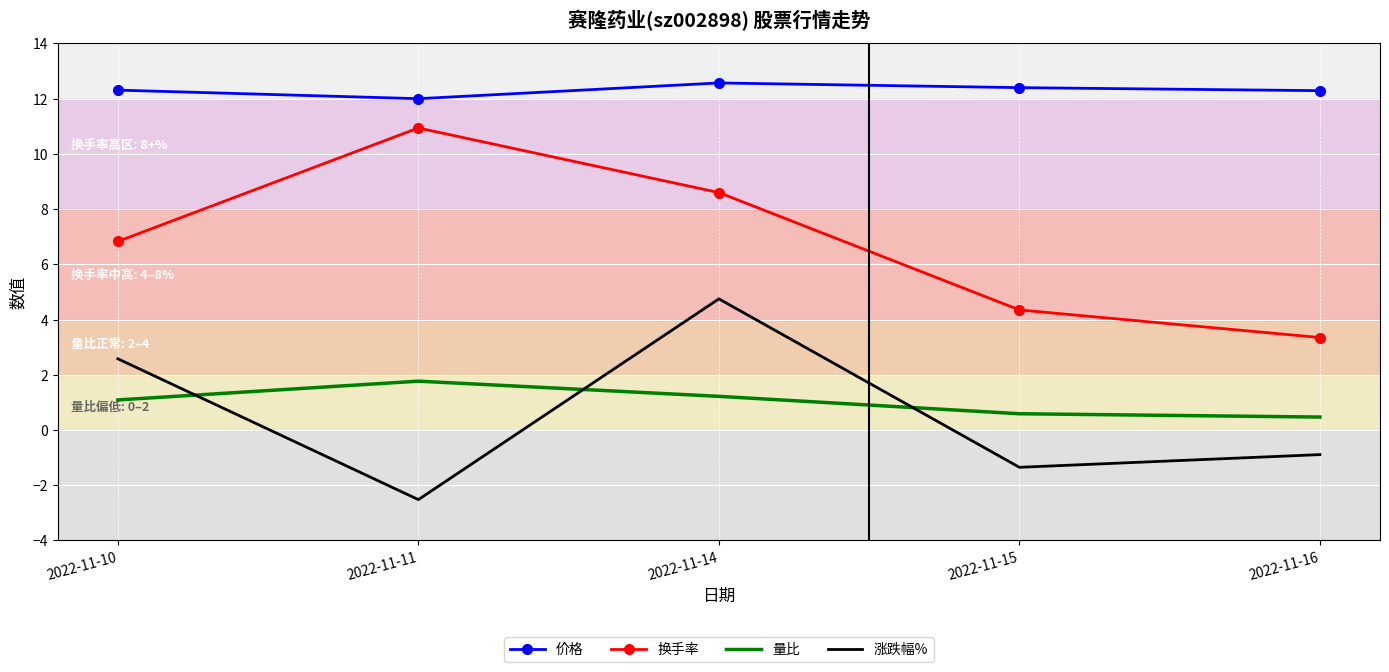

At how many categories does at least one series exceed 3?

5